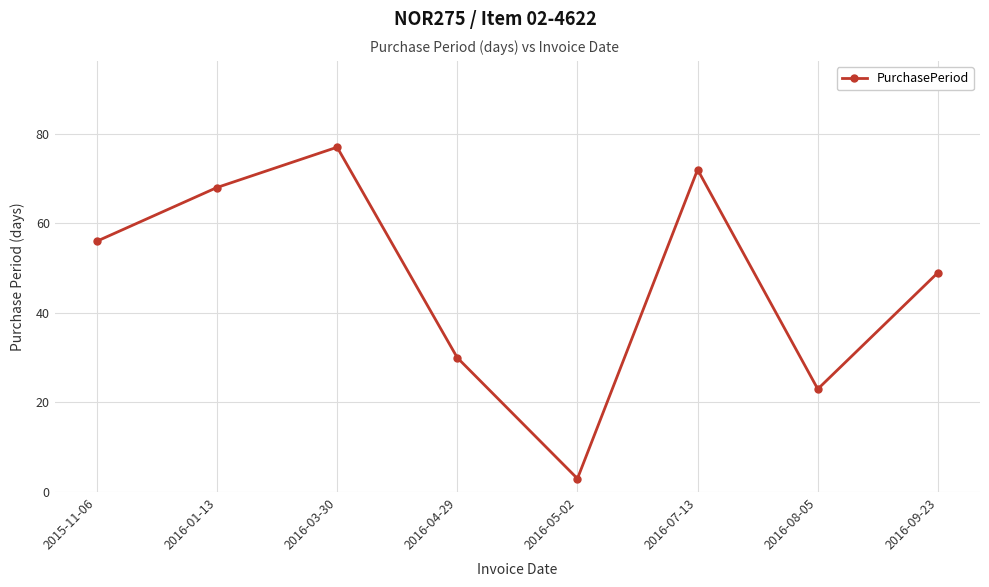

Is this an area chart (filled region under the line)?

No